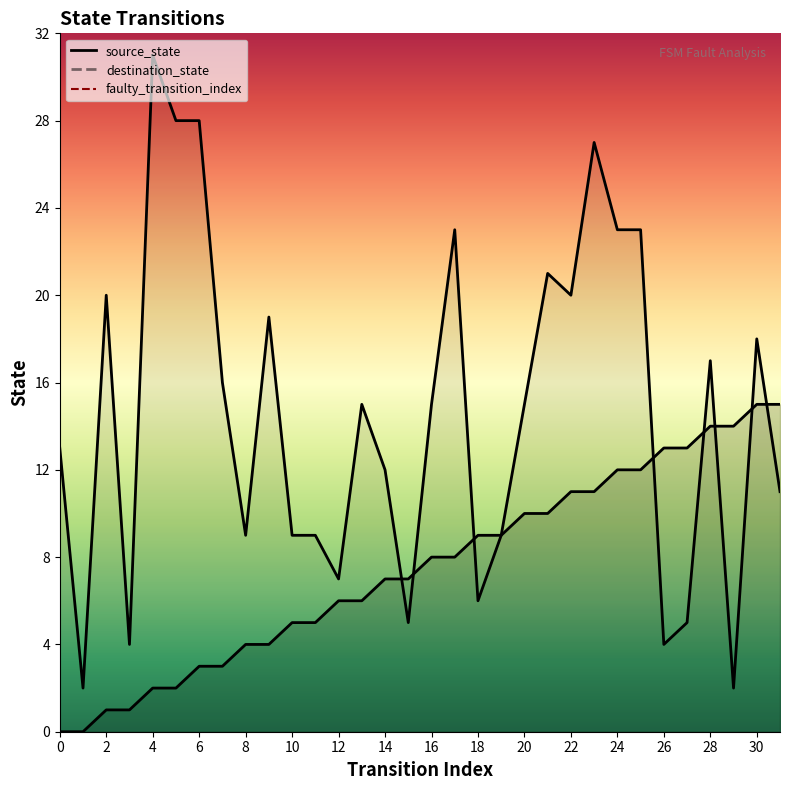

The destination_state series shows 15 at 13. True or false?

True